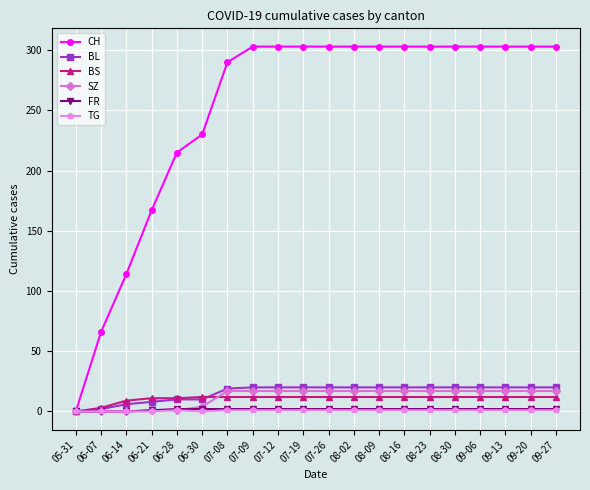

How many lines are shown in the chart?

6